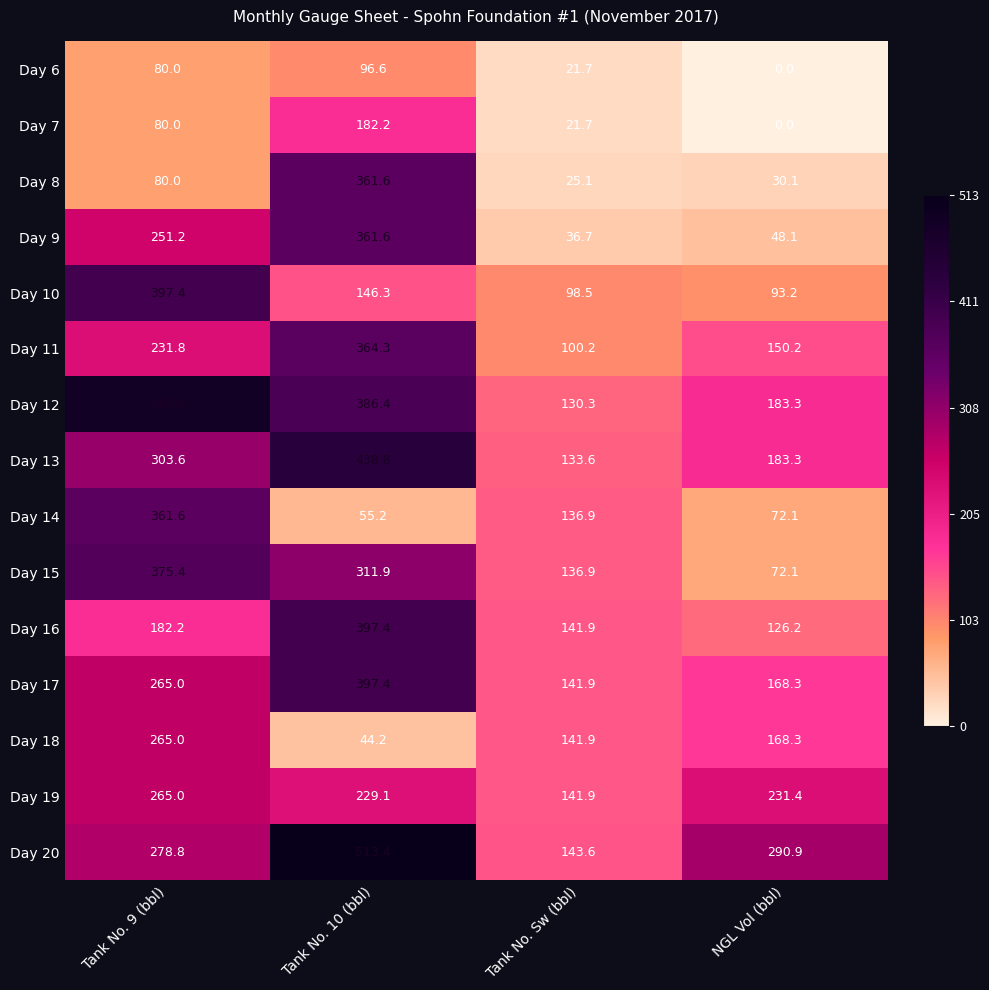

Is it true that Day 10 equals 93.2 at NGL Vol (bbl)?

True